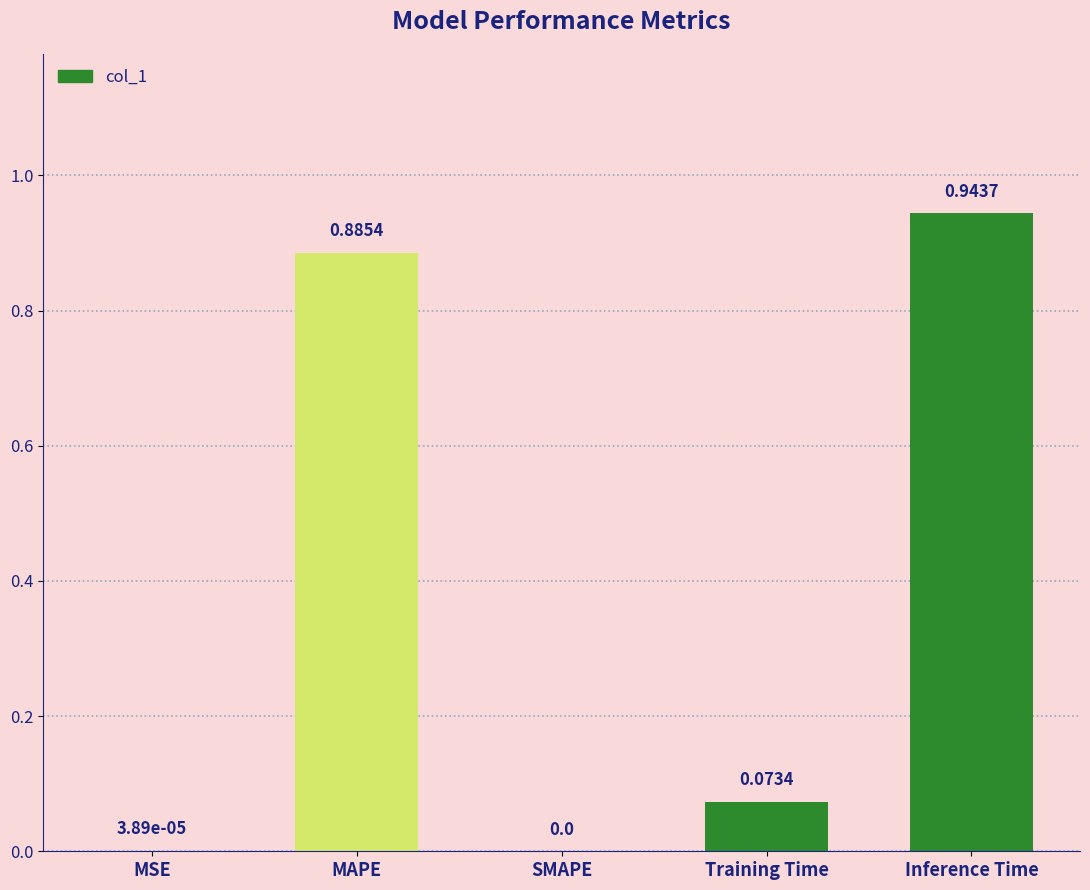

What is the change in value from MSE to Inference Time?

+0.9